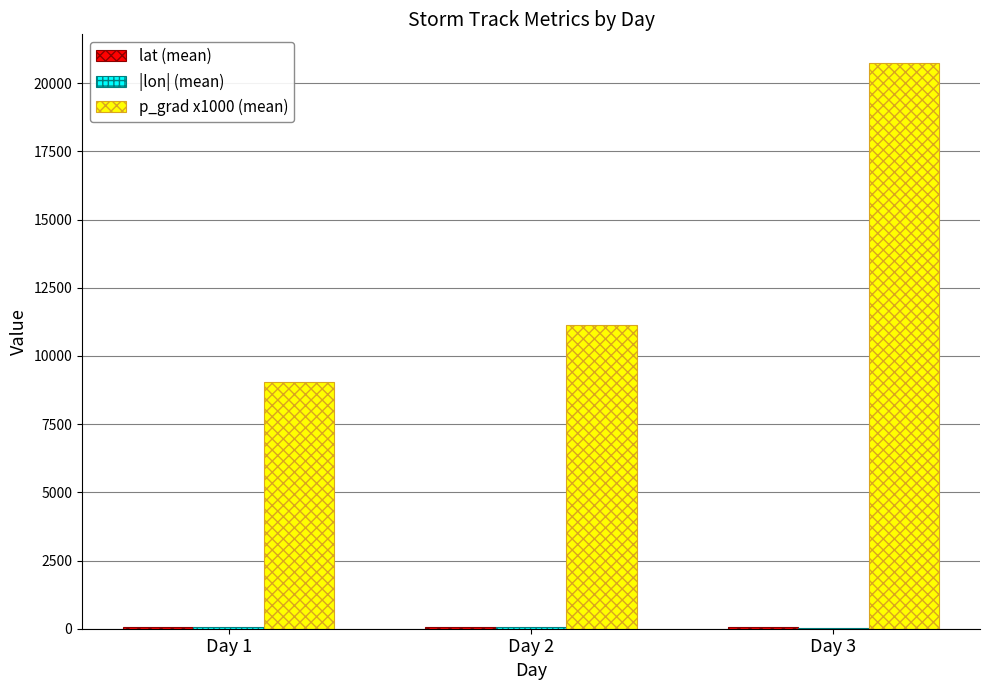

Is it true that p_grad x1000 (mean) equals 20755.3 at Day 3?

True